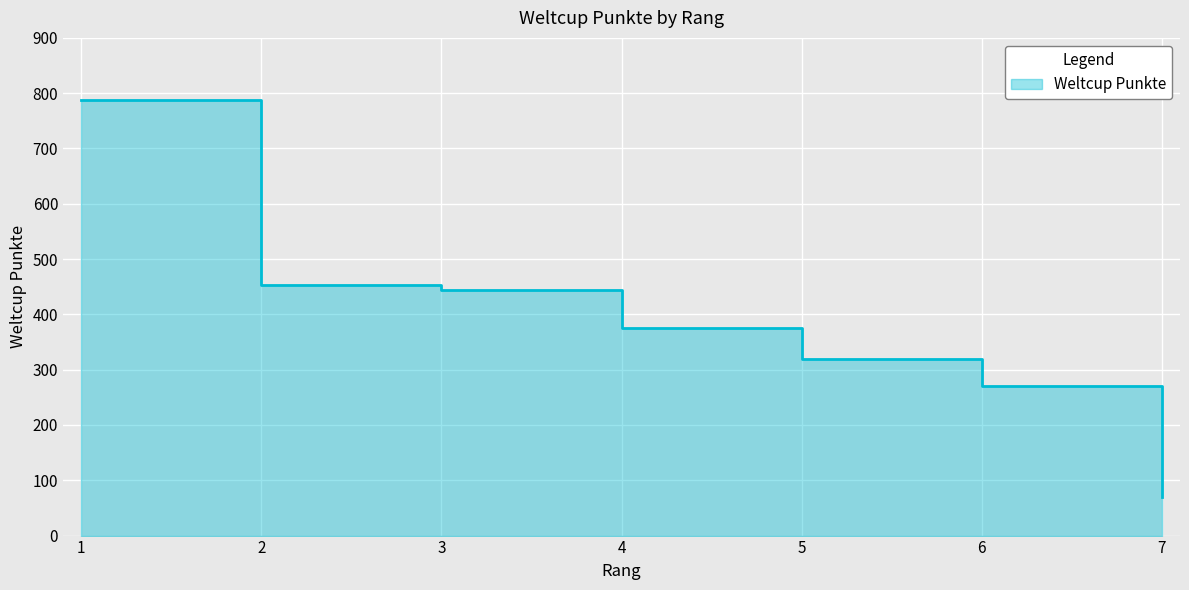

At which label is the value closest to 429?

3